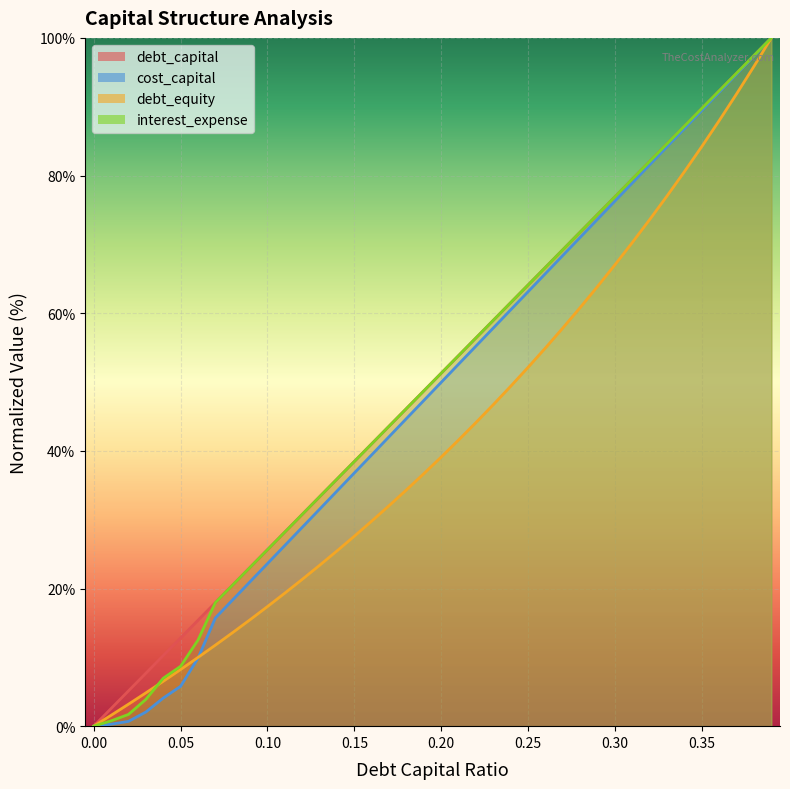

What is the average value of the cost_capital series?

48.3